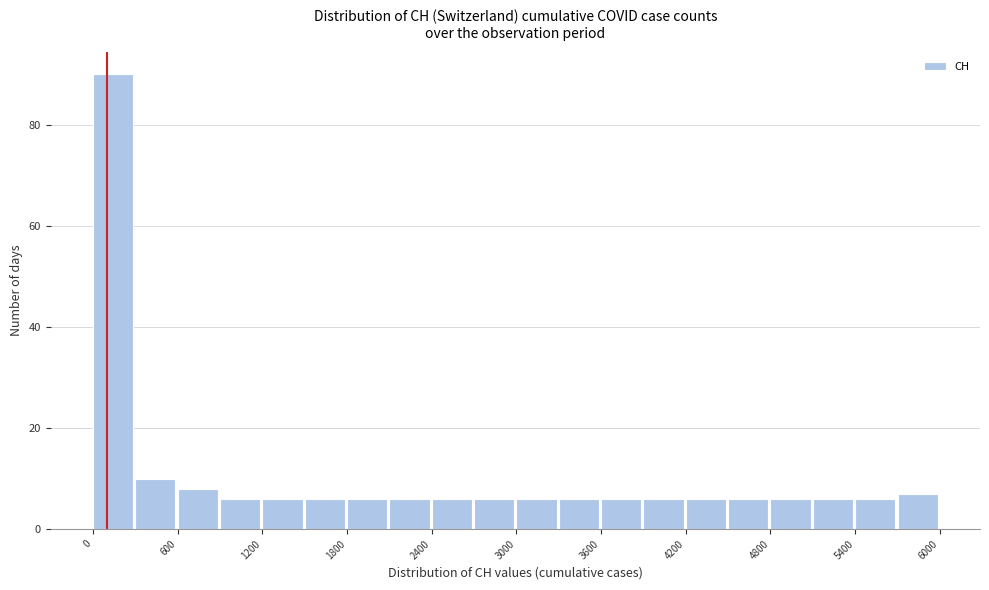

Read against the x-axis, roughly where is the centre of the tallest bar?

100